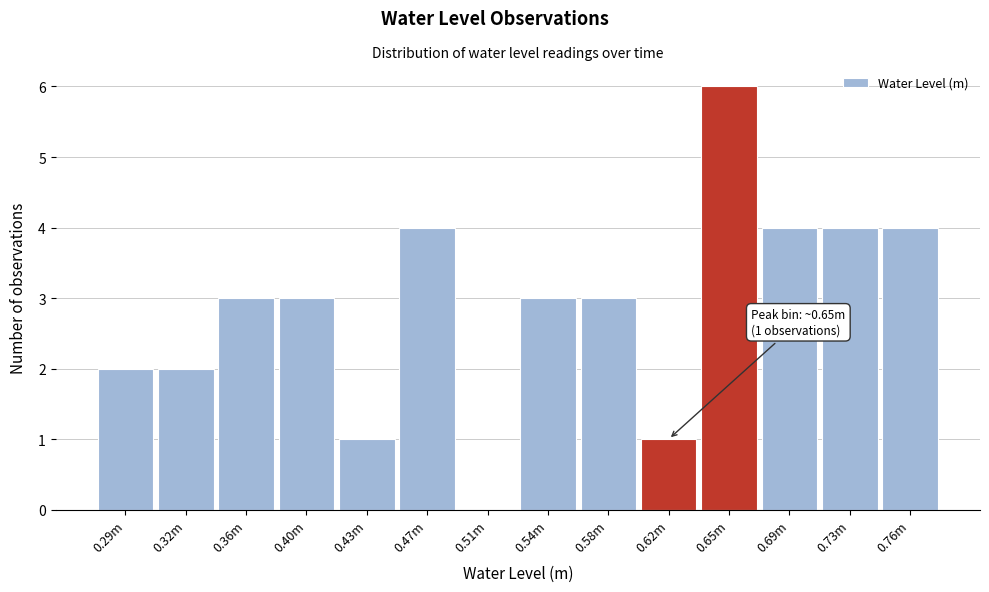

Reading left to right, list all the values displayed in this chart.

0.29m=2	0.32m=2	0.36m=3	0.40m=3	0.43m=1	0.47m=4	0.51m=0	0.54m=3	0.58m=3	0.62m=1	0.65m=6	0.69m=4	0.73m=4	0.76m=4